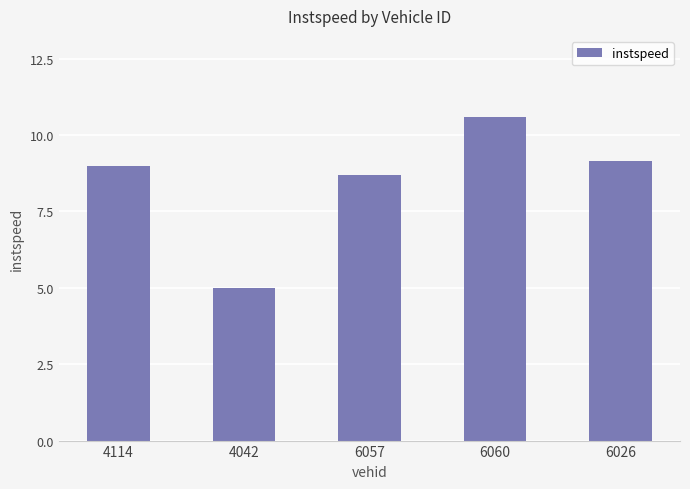

How many bars are there in total?

5